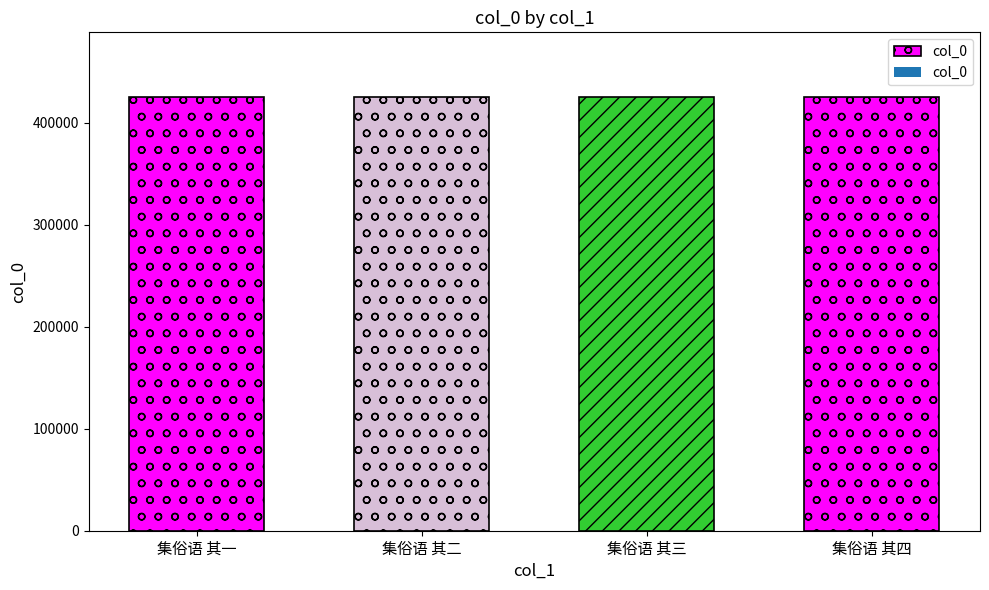

Rank the categories by value from highest to lowest.

集俗语 其四, 集俗语 其三, 集俗语 其二, 集俗语 其一